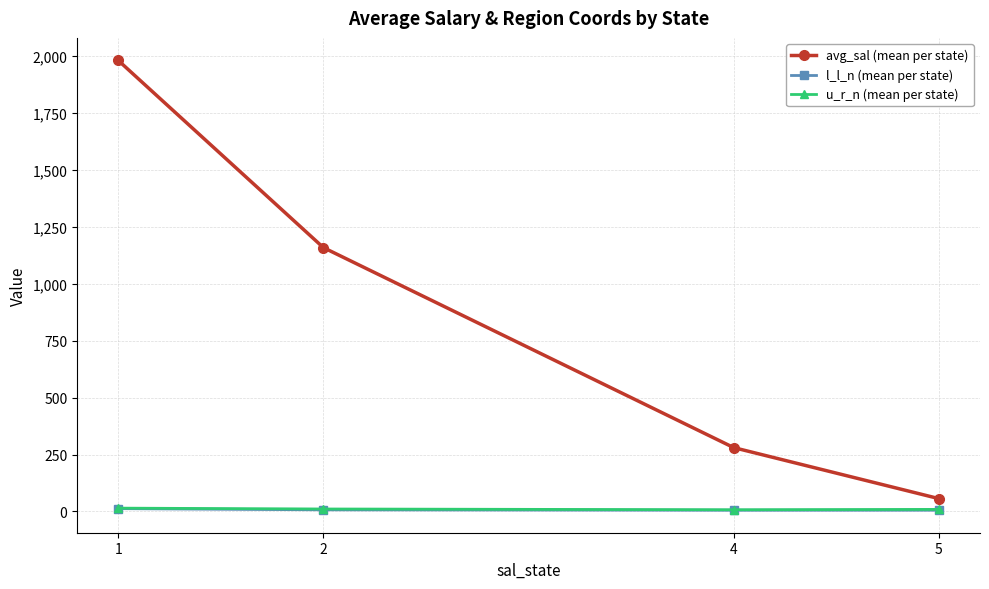

The value of avg_sal (mean per state) at 1 is 3425.1. True or false?

False